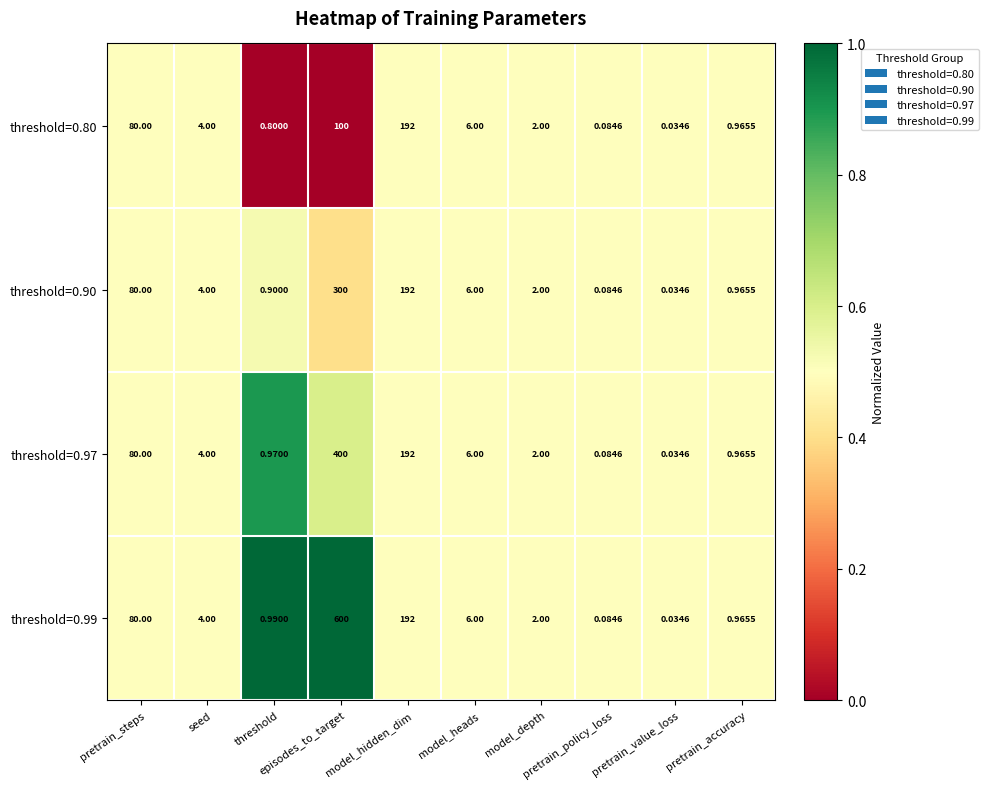

Reading left to right, list all the values displayed in this chart.

threshold=0.80: pretrain_steps=80.0	seed=4.0	threshold=0.8	episodes_to_target=100.0	model_hidden_dim=192.0	model_heads=6.0	model_depth=2.0	pretrain_policy_loss=0.1	pretrain_value_loss=0.0	pretrain_accuracy=1.0
threshold=0.90: pretrain_steps=80.0	seed=4.0	threshold=0.9	episodes_to_target=300.0	model_hidden_dim=192.0	model_heads=6.0	model_depth=2.0	pretrain_policy_loss=0.1	pretrain_value_loss=0.0	pretrain_accuracy=1.0
threshold=0.97: pretrain_steps=80.0	seed=4.0	threshold=1.0	episodes_to_target=400.0	model_hidden_dim=192.0	model_heads=6.0	model_depth=2.0	pretrain_policy_loss=0.1	pretrain_value_loss=0.0	pretrain_accuracy=1.0
threshold=0.99: pretrain_steps=80.0	seed=4.0	threshold=1.0	episodes_to_target=600.0	model_hidden_dim=192.0	model_heads=6.0	model_depth=2.0	pretrain_policy_loss=0.1	pretrain_value_loss=0.0	pretrain_accuracy=1.0